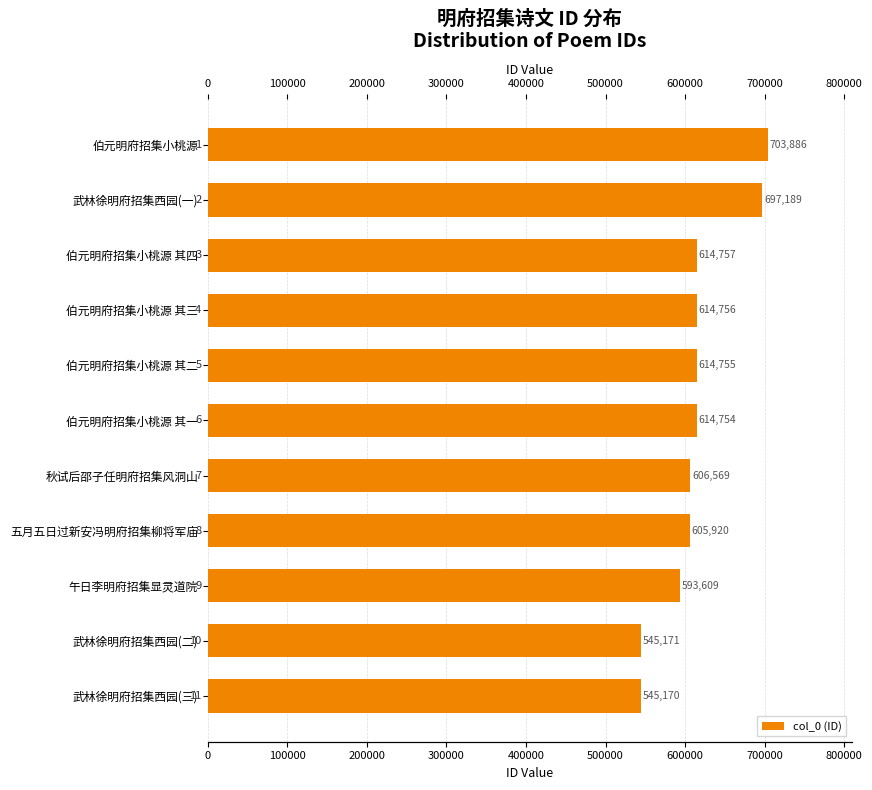

What is the value of the 8th bar from the left?

605920